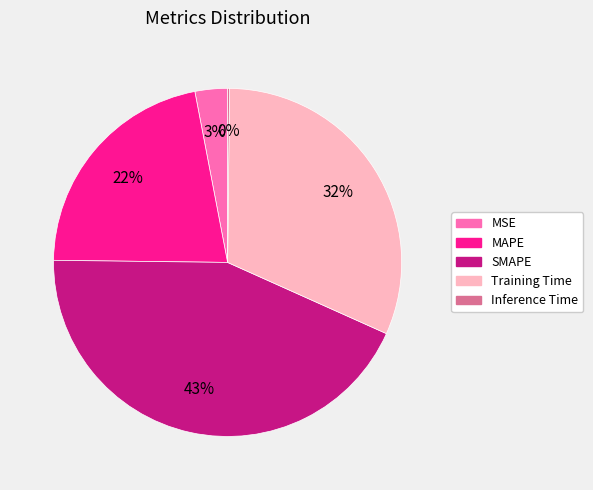

True or false: SMAPE accounts for 33% of the total.

False